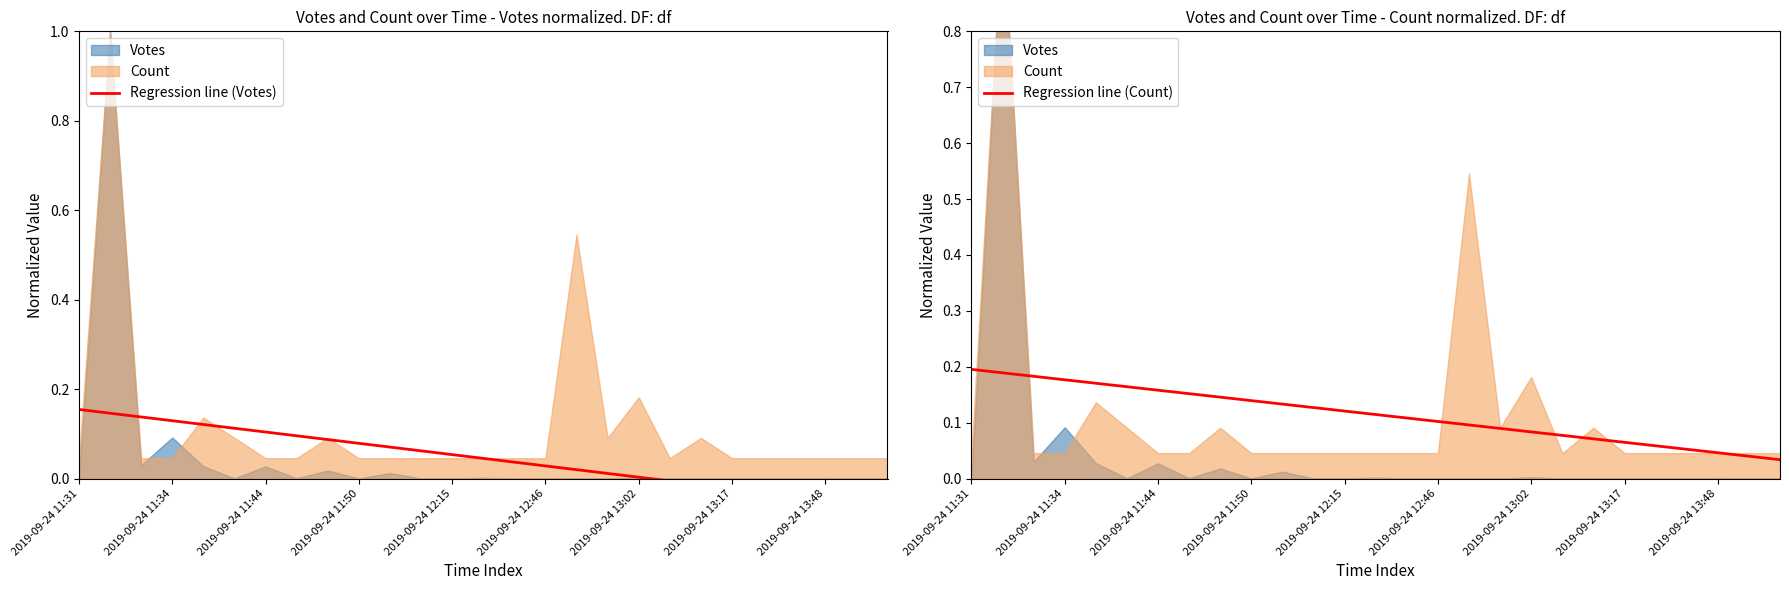

The value of Regression line (Count) at 2019-09-24 12:15 is 0.0. True or false?

False